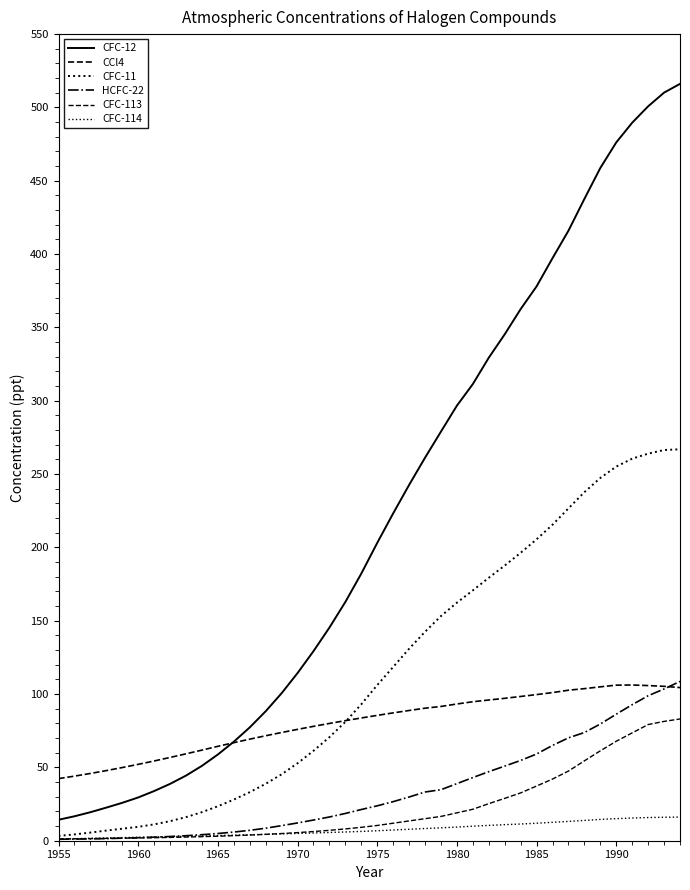

Is this an area chart (filled region under the line)?

No